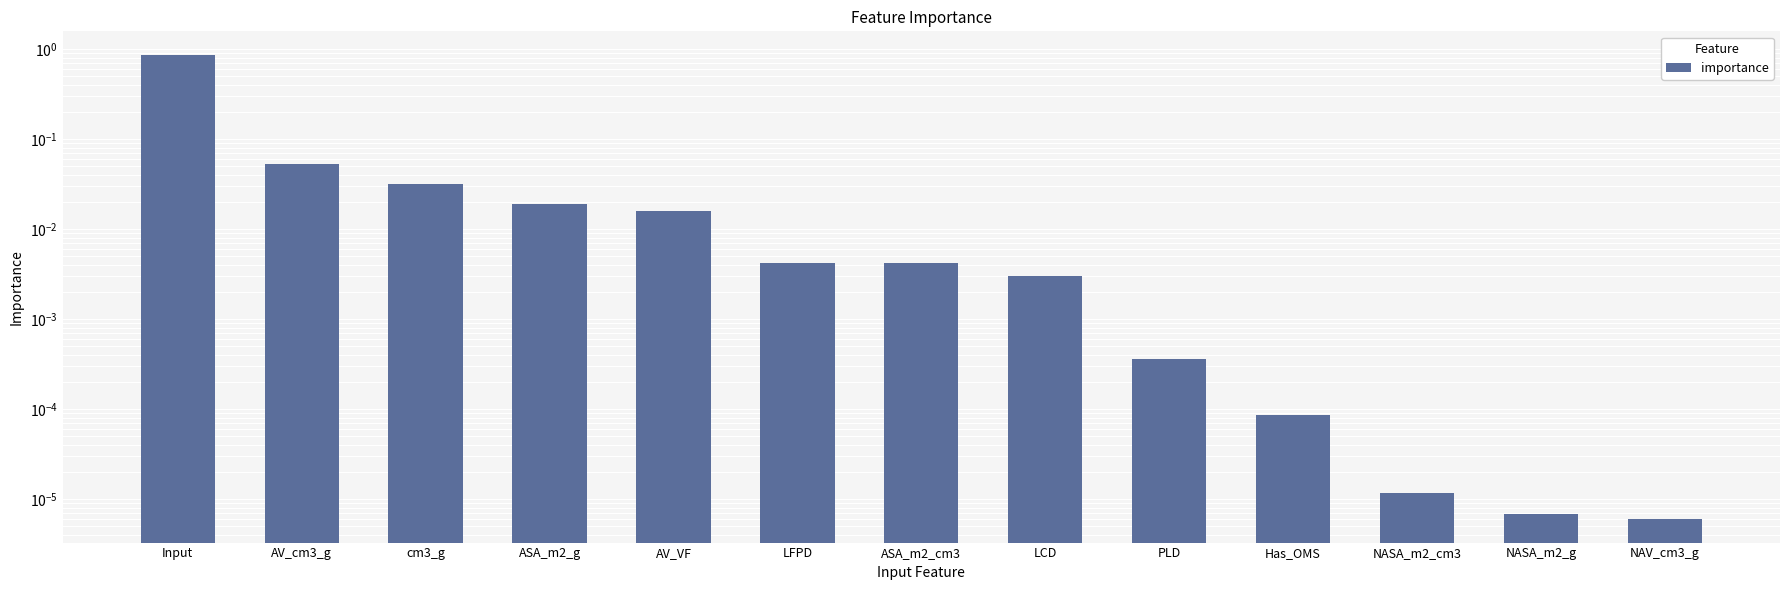

Which has a higher value, ASA_m2_g or Has_OMS?

ASA_m2_g